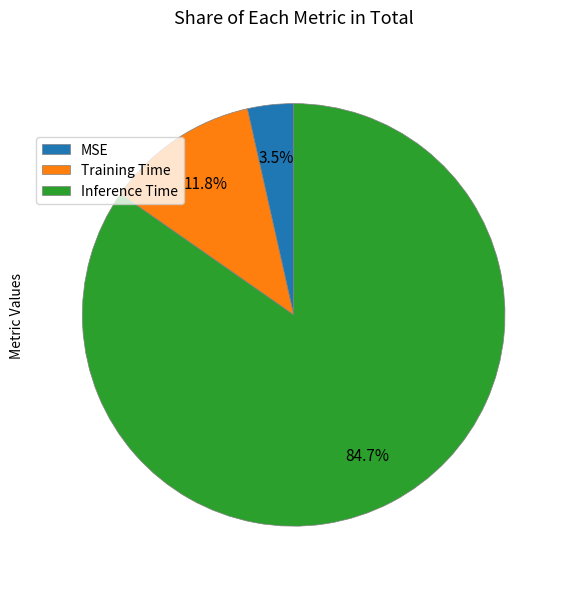

Is it true that Training Time is 12% of the pie?

True